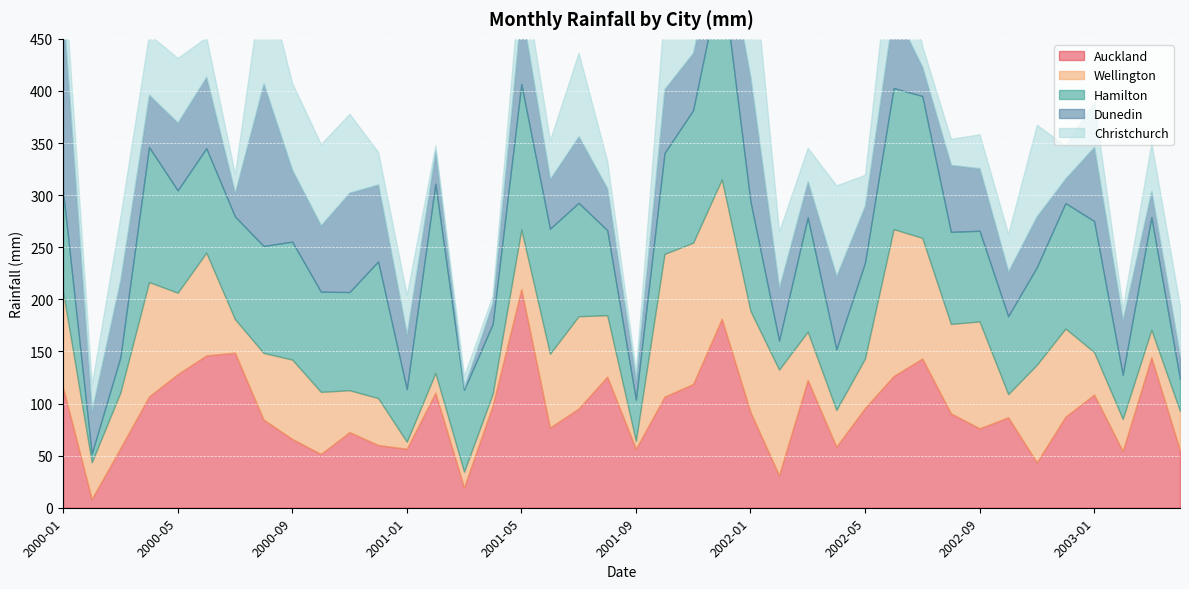

What are all the series names shown in the legend?

Auckland, Wellington, Hamilton, Dunedin, Christchurch